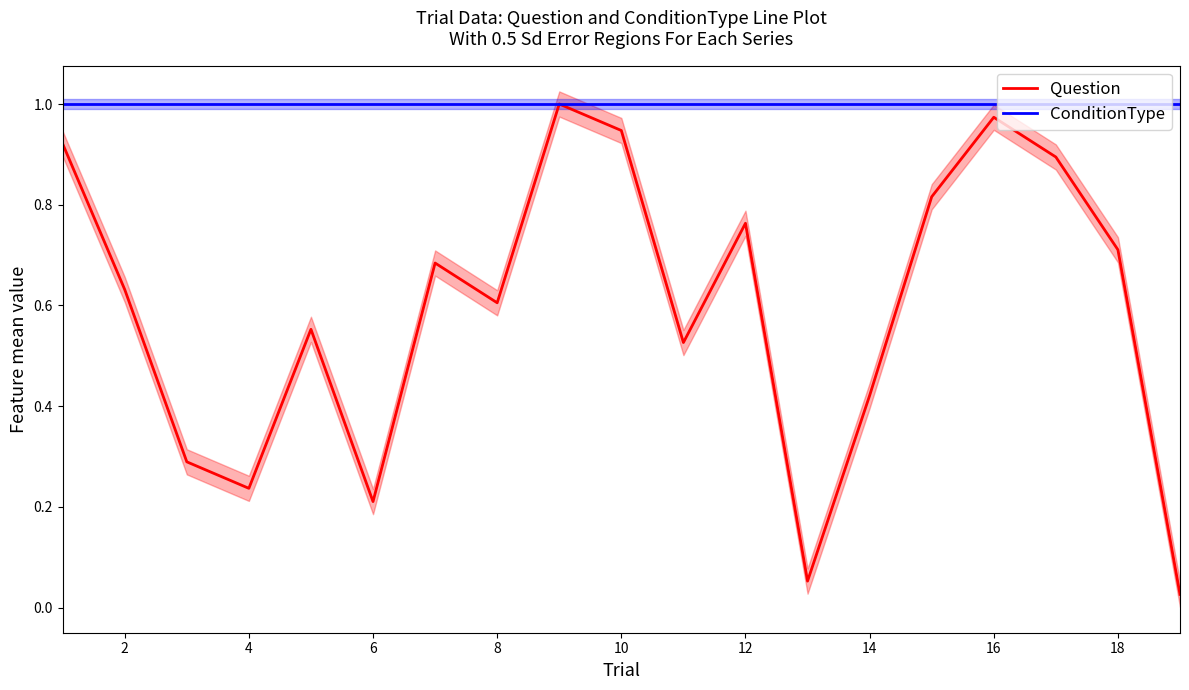

What is the difference between the second highest and minimum values in the Question series?

0.9